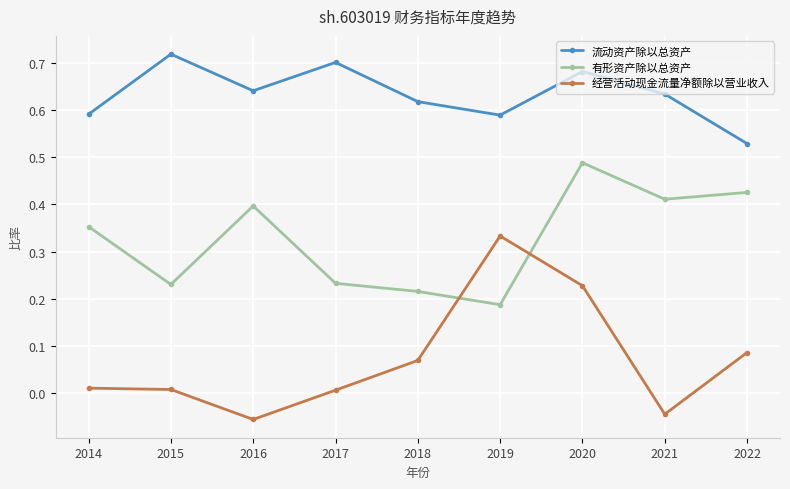

Between 2014 and 2019, which series saw the biggest shift?

经营活动现金流量净额除以营业收入